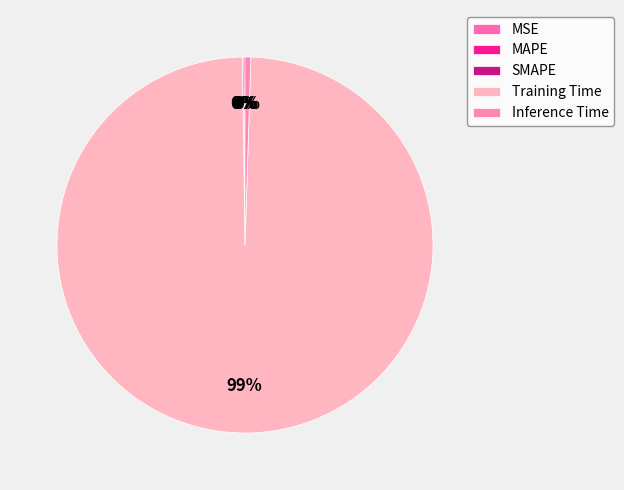

How many segments does this pie chart have?

5